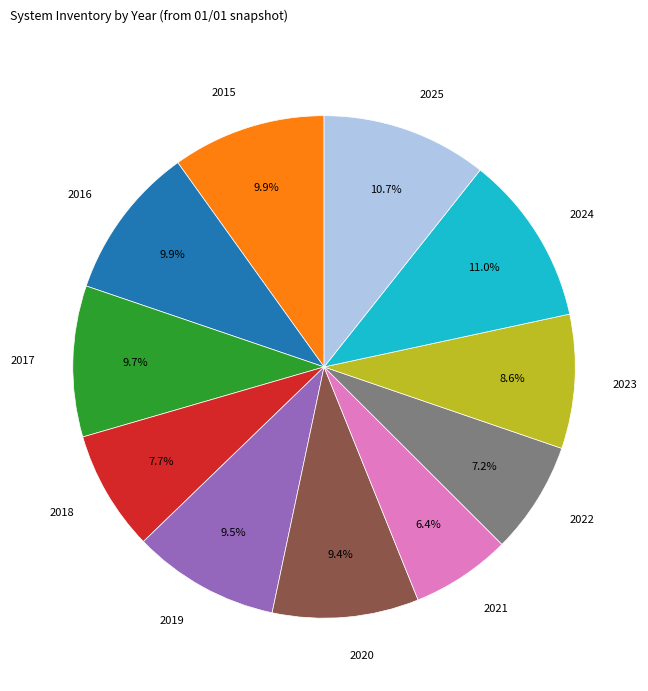

Does 2022 represent more than half of the total?

No